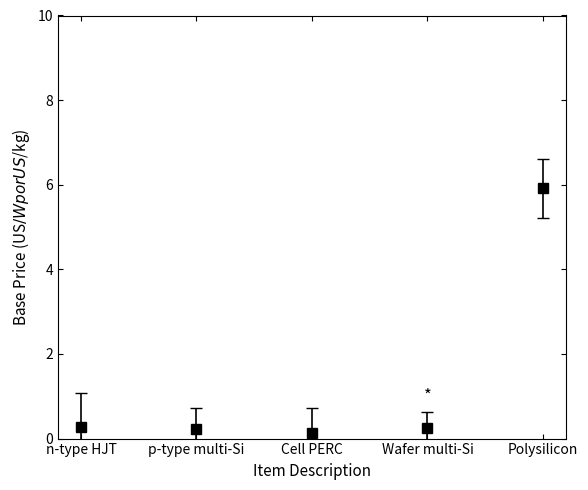

What is the average value?

1.4